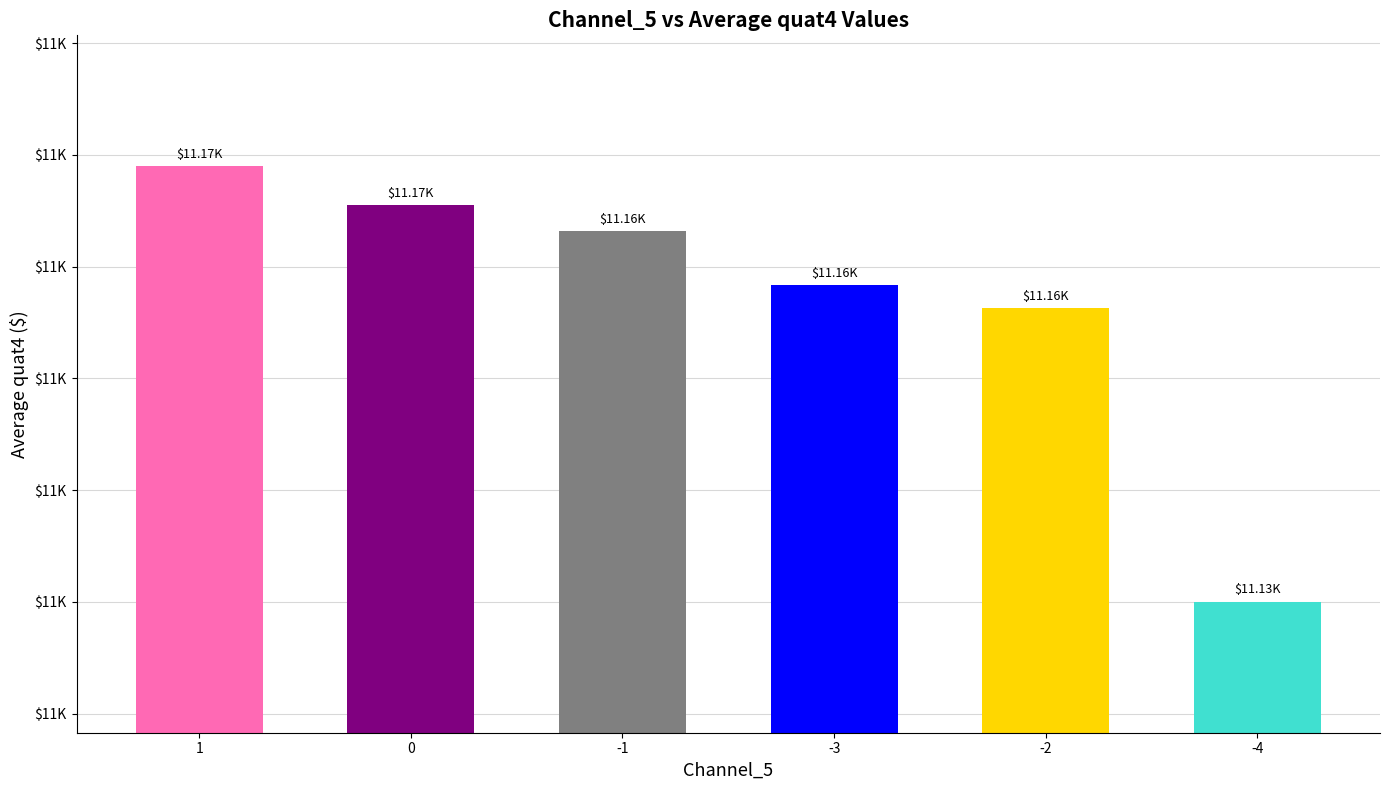

Reading left to right, transcribe all the data shown in this chart.

11169.0	11165.5	11163.2	11158.3	11156.3	11130.0